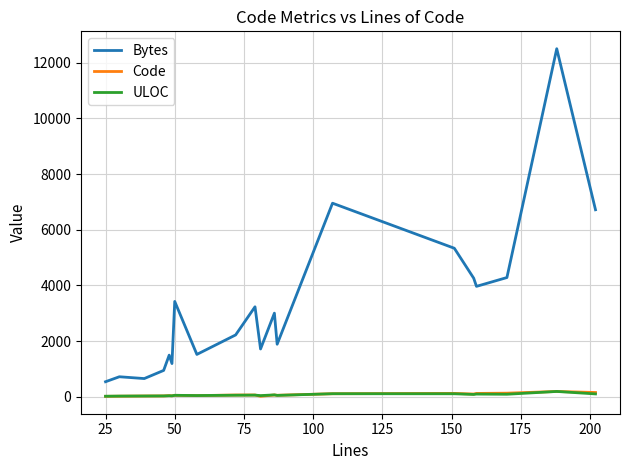

True or false: Bytes and Code intersect in this chart.

False